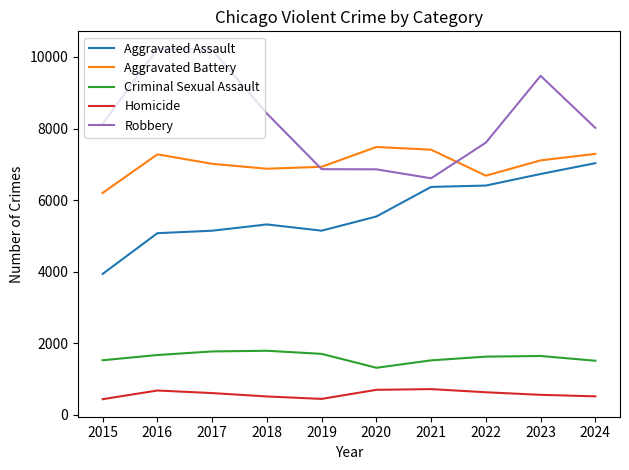

Which series has the largest total across all categories?

Robbery